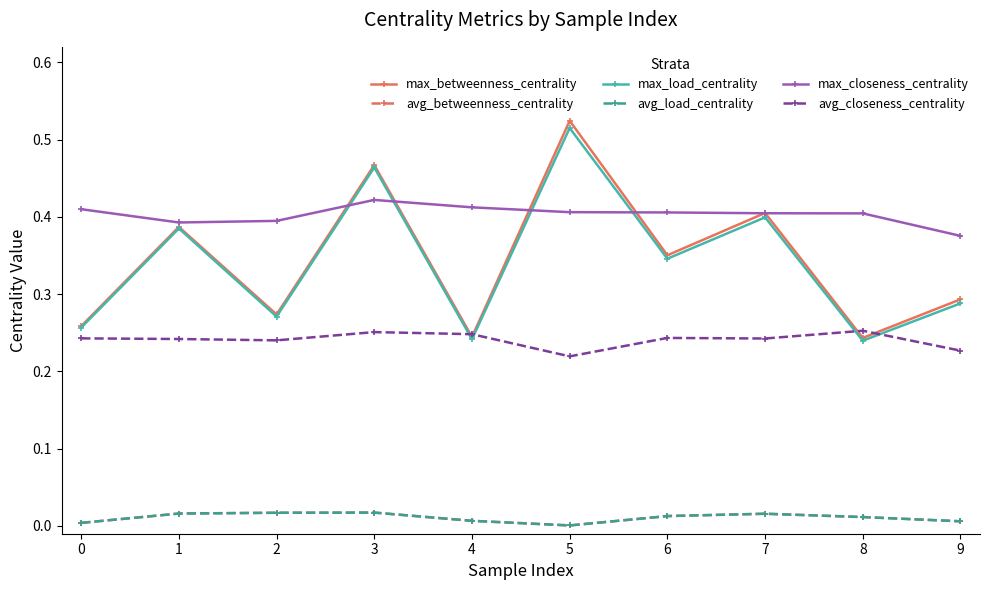

Rank the series at 2 from lowest to highest value.

avg_betweenness_centrality, avg_load_centrality, avg_closeness_centrality, max_load_centrality, max_betweenness_centrality, max_closeness_centrality